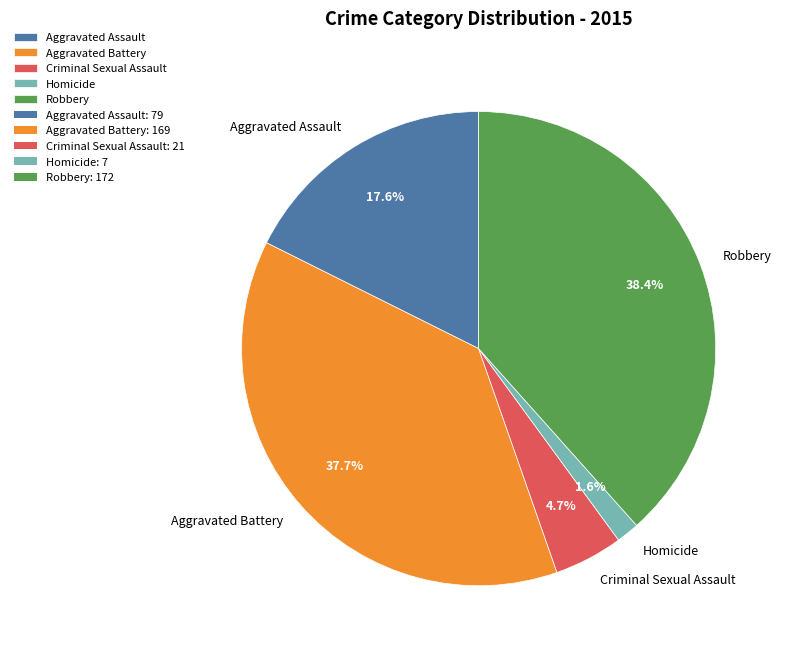

What percentage is the Robbery slice, to the nearest percent?

38%